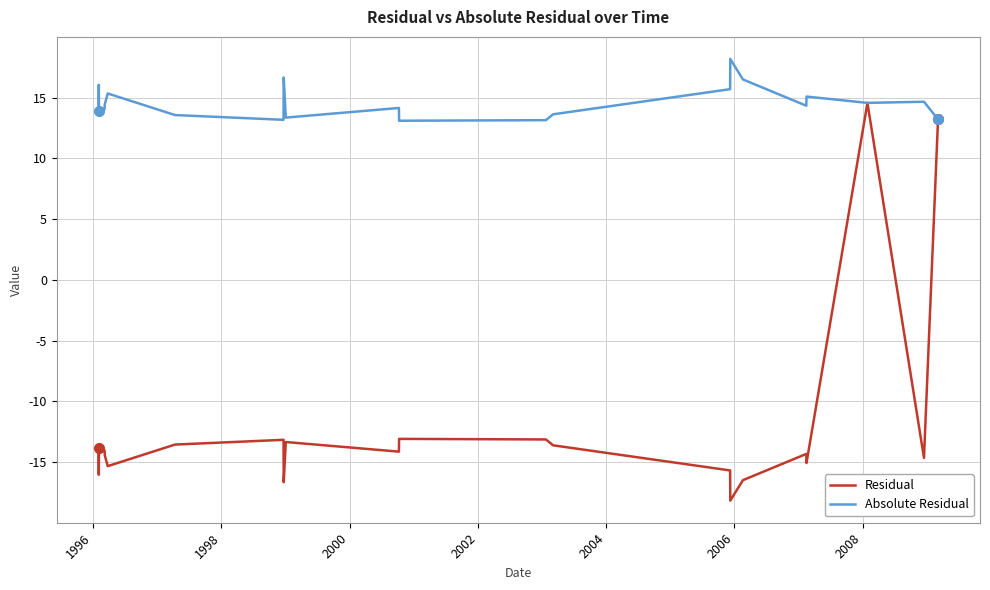

What is the minimum value for Absolute Residual?

13.1